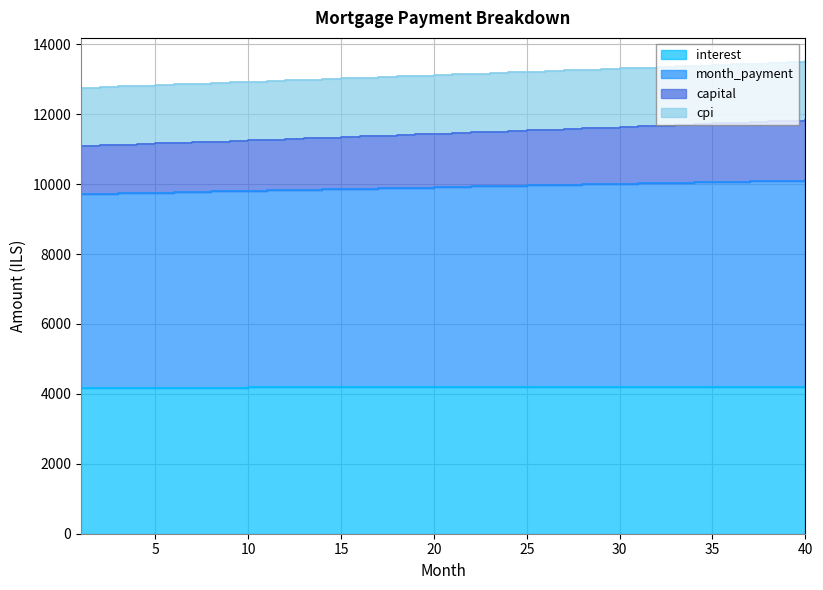

What is the difference between the highest and lowest values at 40?

9313.6